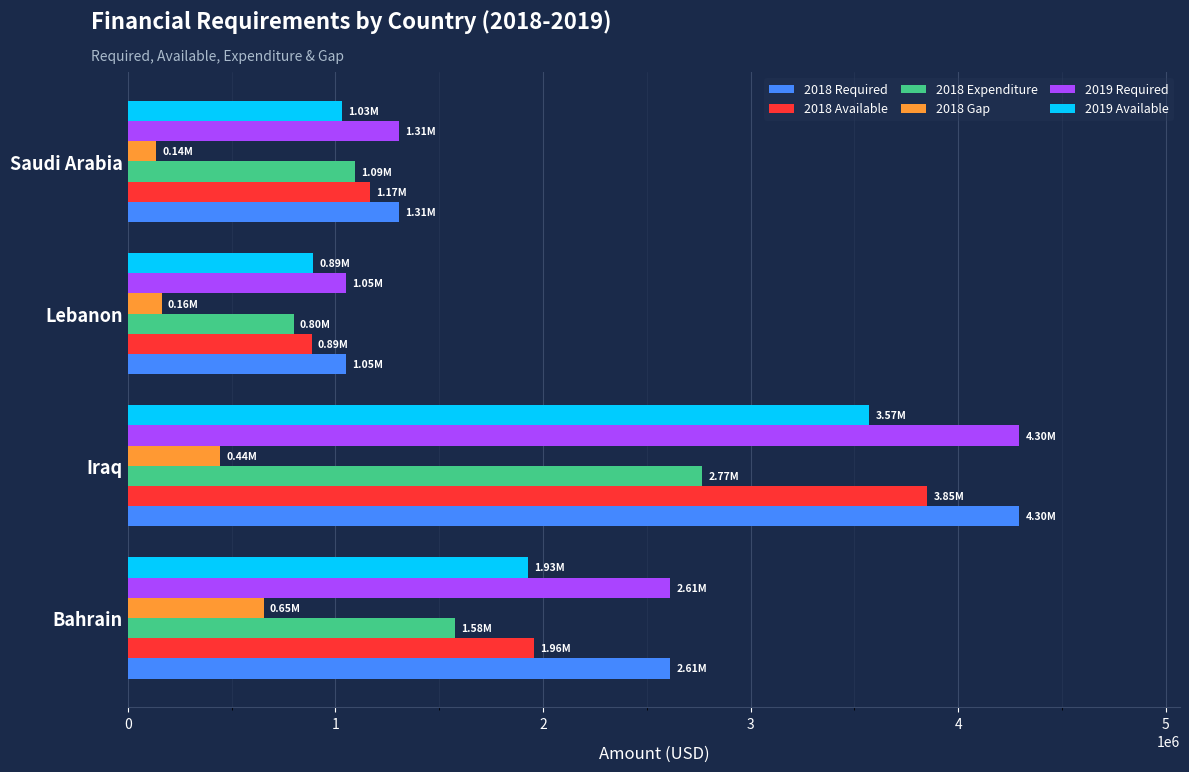

Which series changed the most between Bahrain and Iraq?

2018 Available